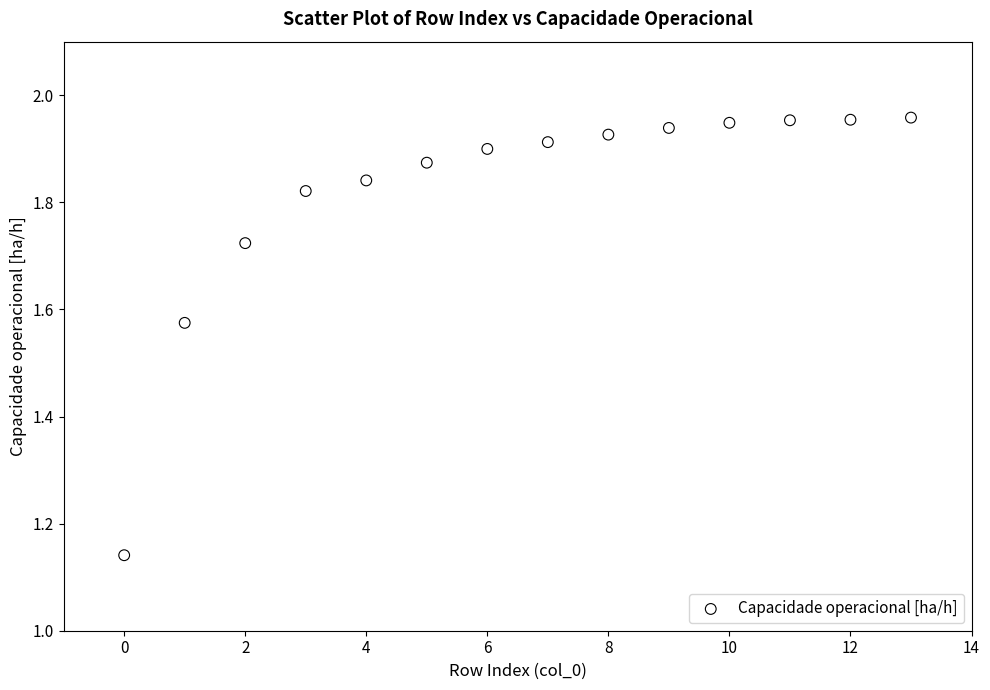

What is the range of Y values (max minus min)?

0.8